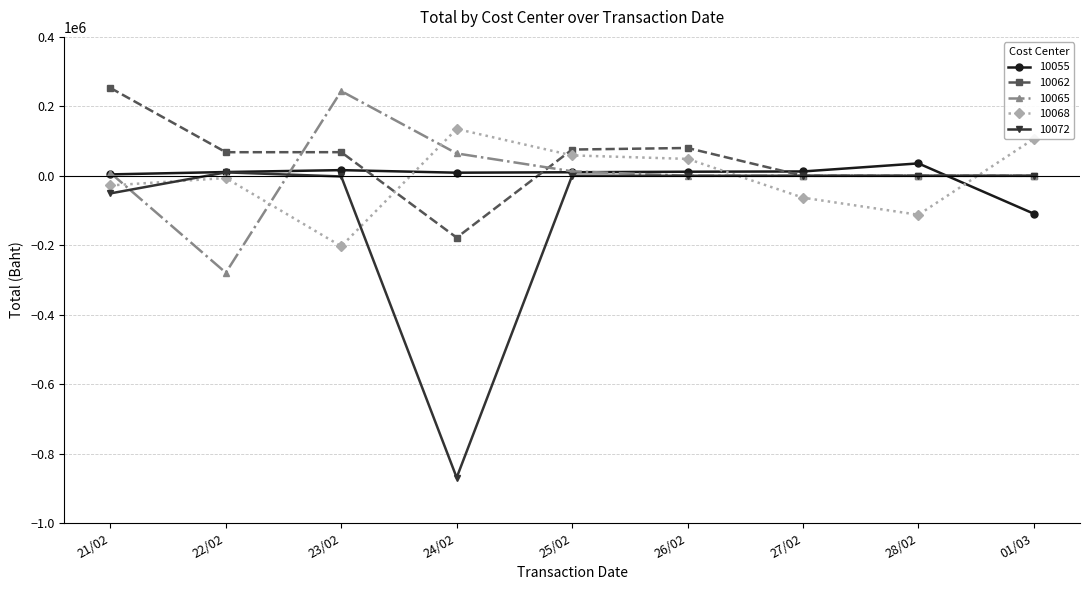

True or false: 10065 and 10068 cross at least once.

True